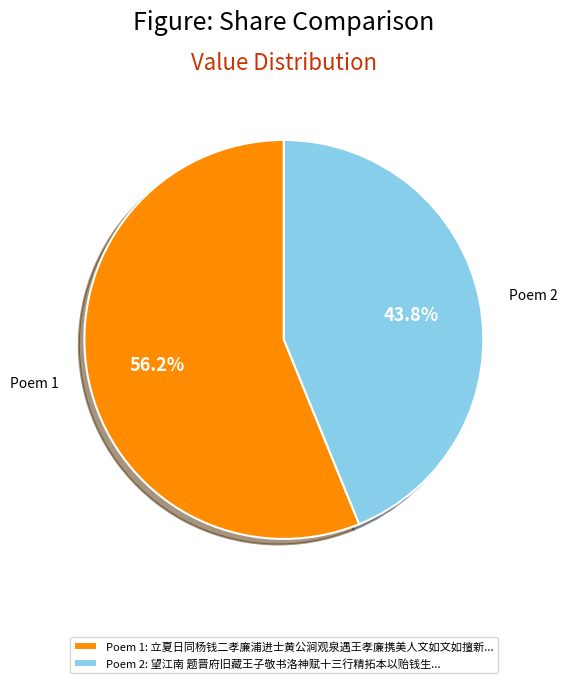

Which slice represents more than half of the pie?

Poem 1: 立夏日同杨钱二孝廉浦进士黄公涧观泉遇王孝廉携美人文如文如擅新...